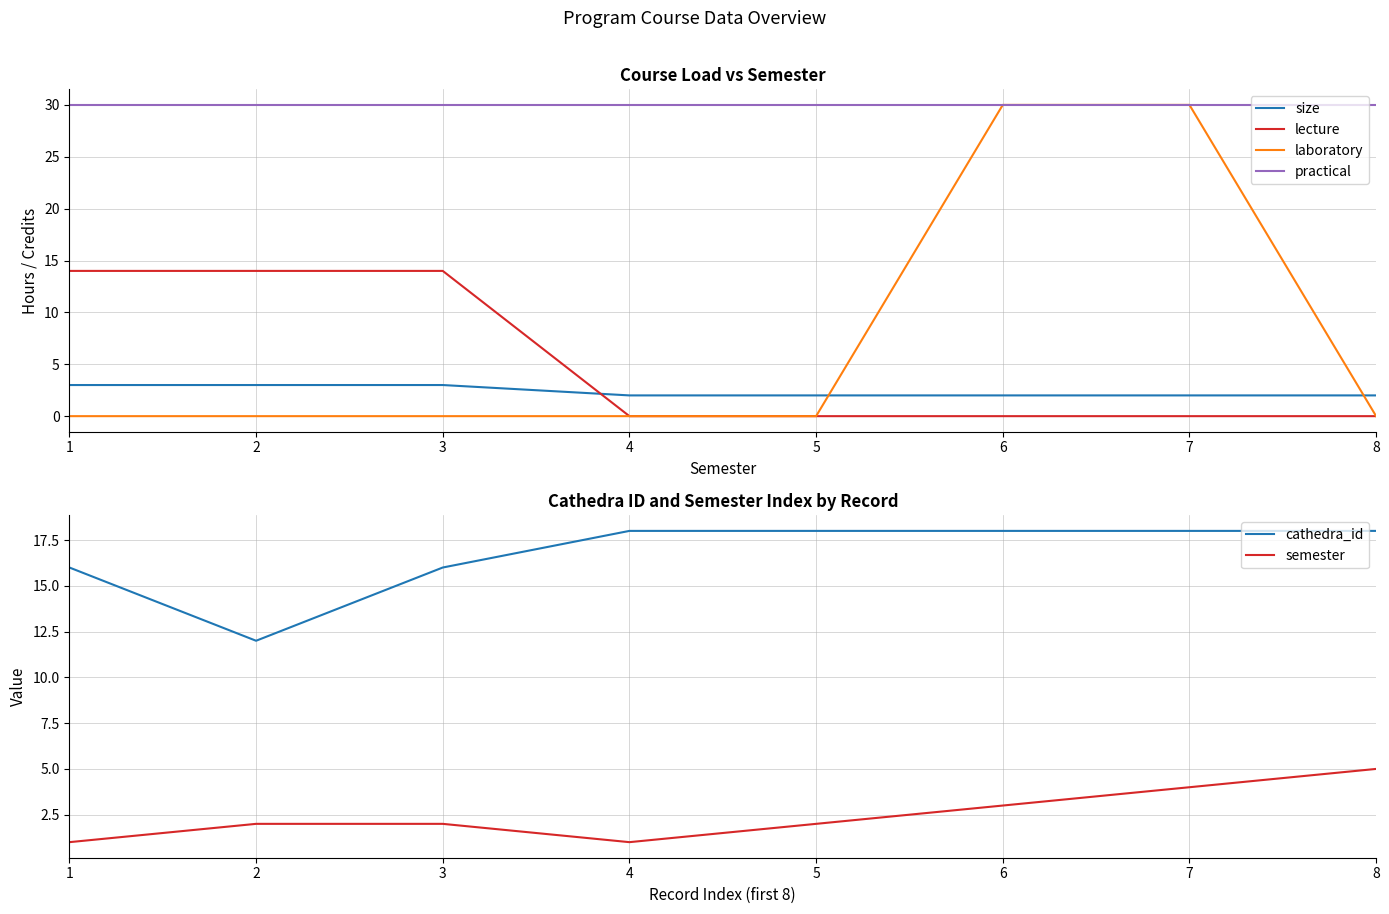

How many intersections are there between cathedra_id and lecture?

2